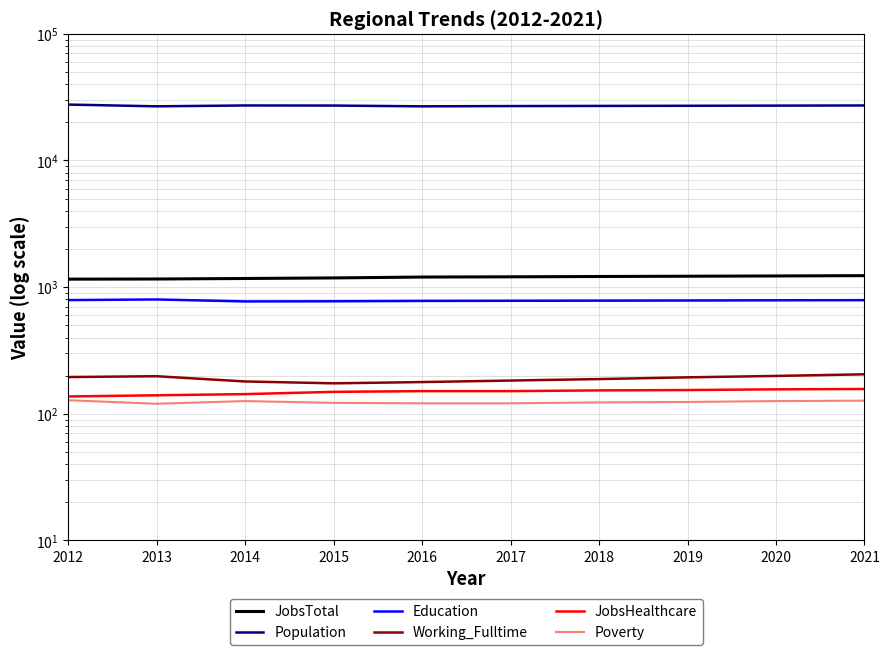

Which series has the largest range (max minus min)?

Population